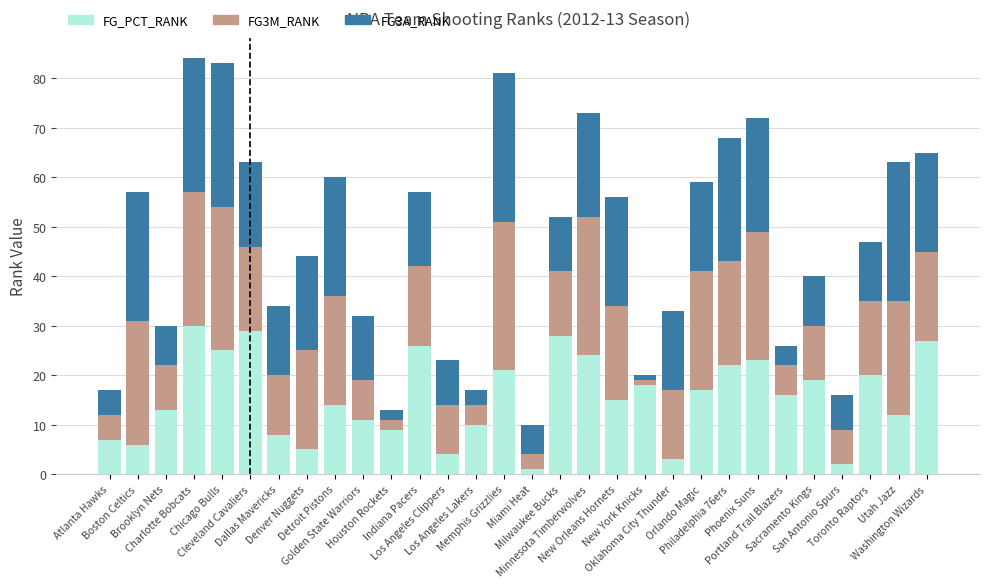

What is the average value of the FG_PCT_RANK series?

16